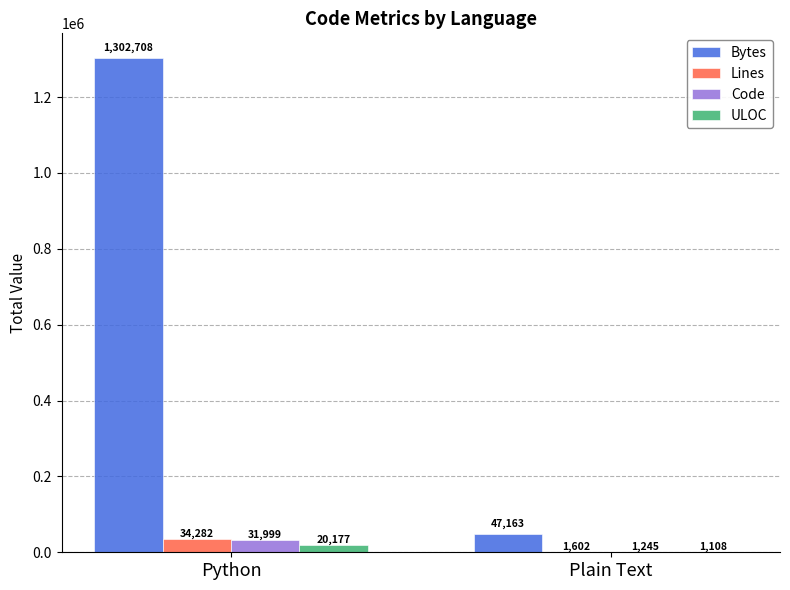

At which label does Code reach its peak?

Python